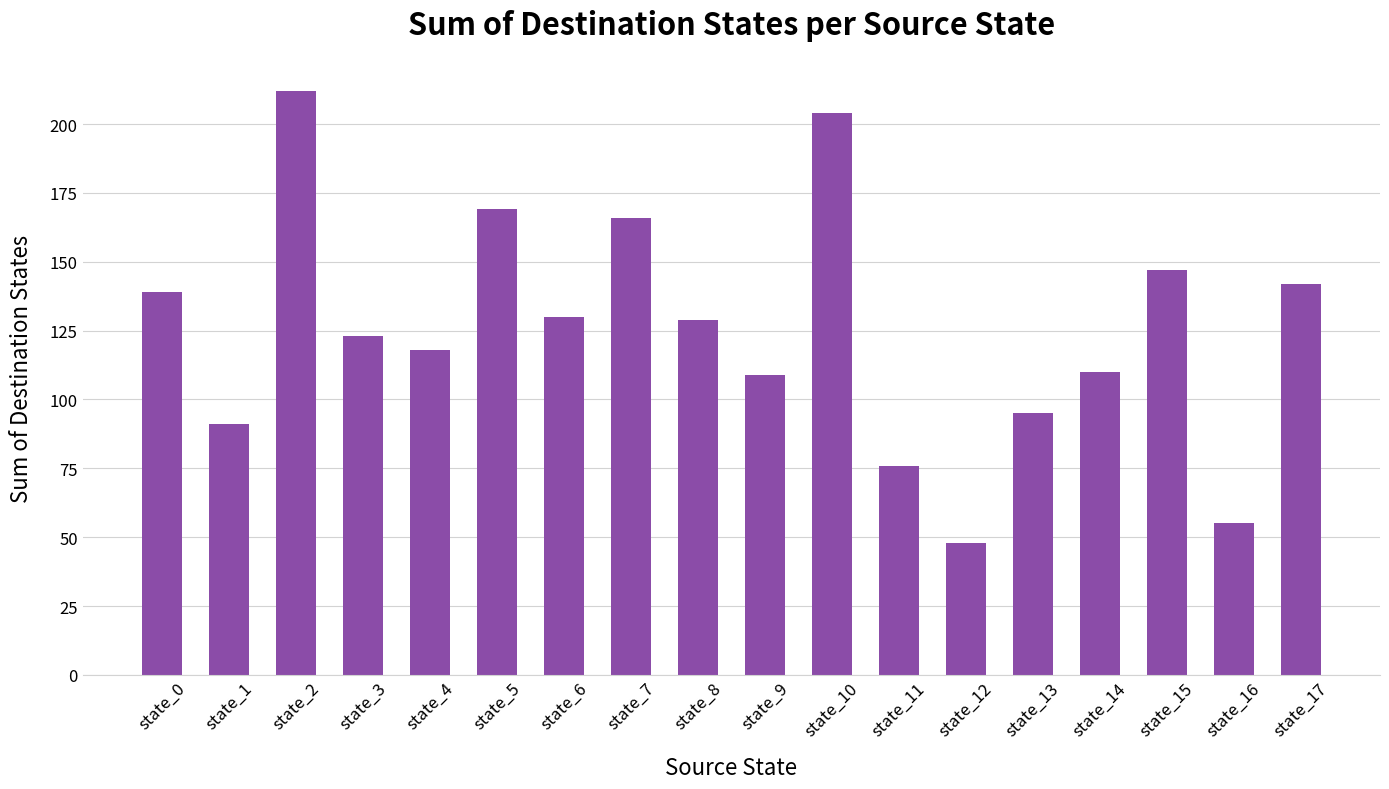

What is the average value?

126